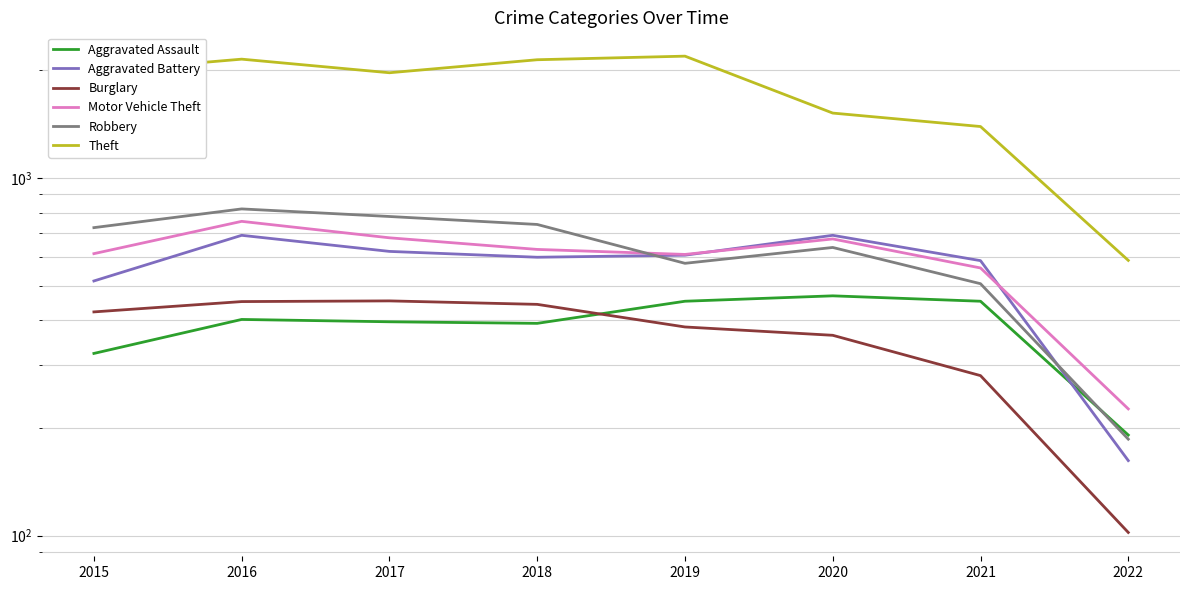

What is the average value of the Aggravated Assault series?

384